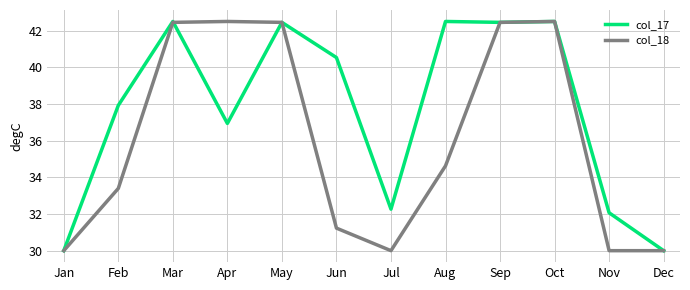

Reading left to right, list all the values displayed in this chart.

col_17: 30.0	37.9	42.5	36.9	42.5	40.5	32.3	42.5	42.5	42.5	32.1	30.0
col_18: 30.0	33.4	42.5	42.5	42.5	31.2	30.0	34.6	42.5	42.5	30.0	30.0